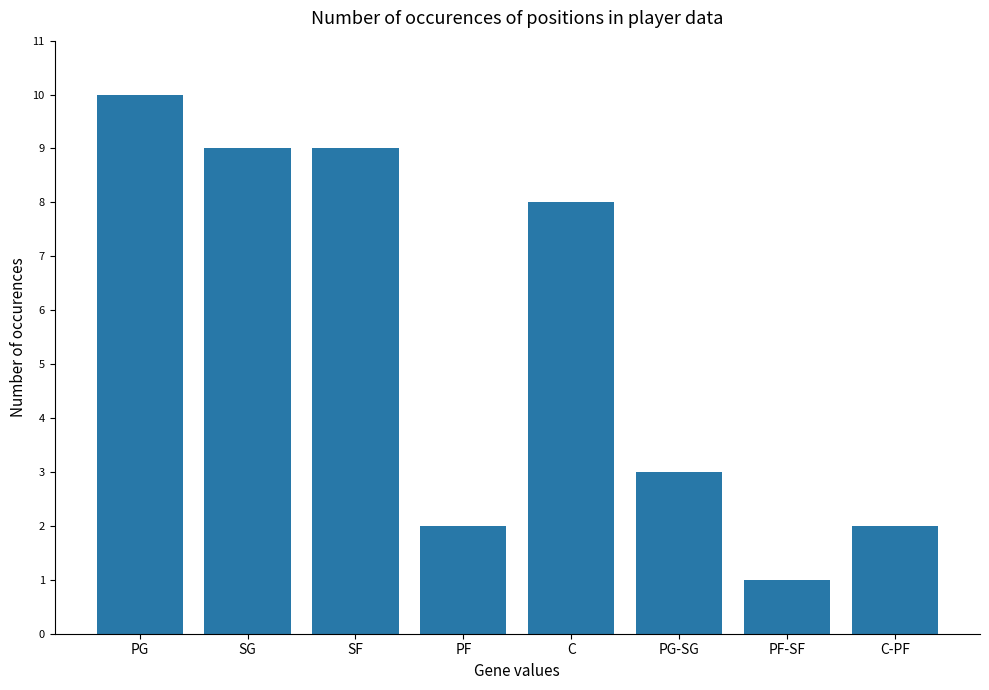

Reading left to right, extract all data points from this chart.

PG=10	SG=9	SF=9	PF=2	C=8	PG-SG=3	PF-SF=1	C-PF=2